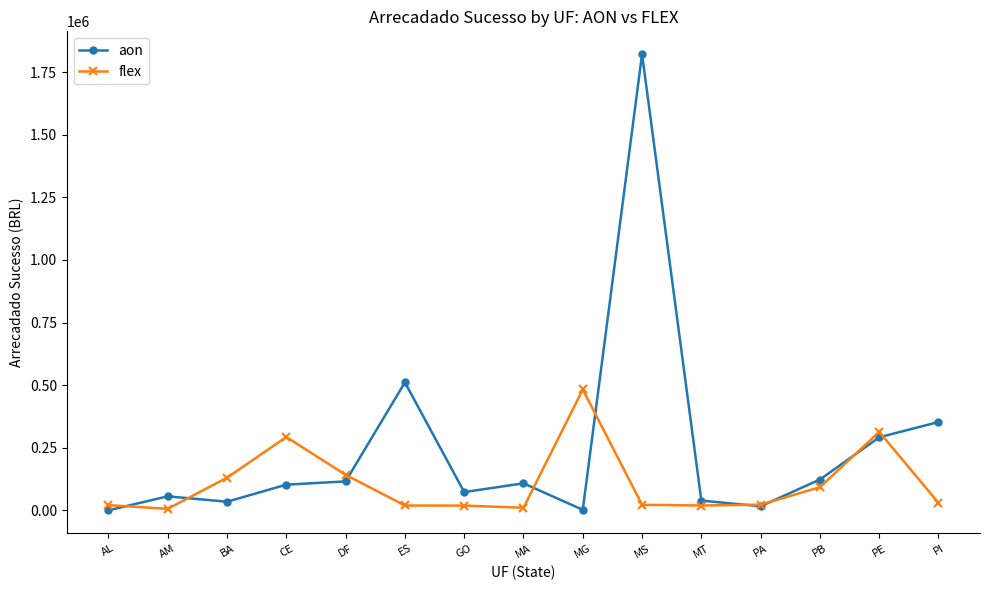

Which series has the largest total across all categories?

aon